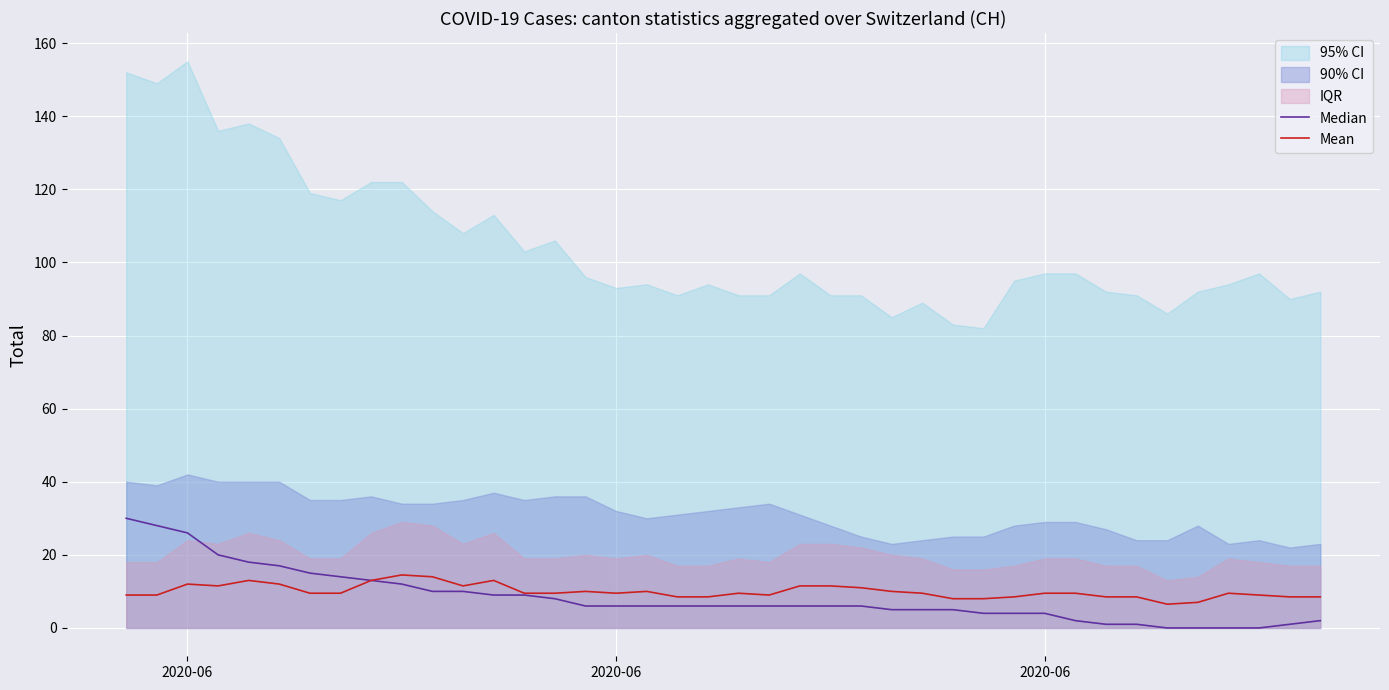

What is the value of the Median point at the 12th from the left?

10.0